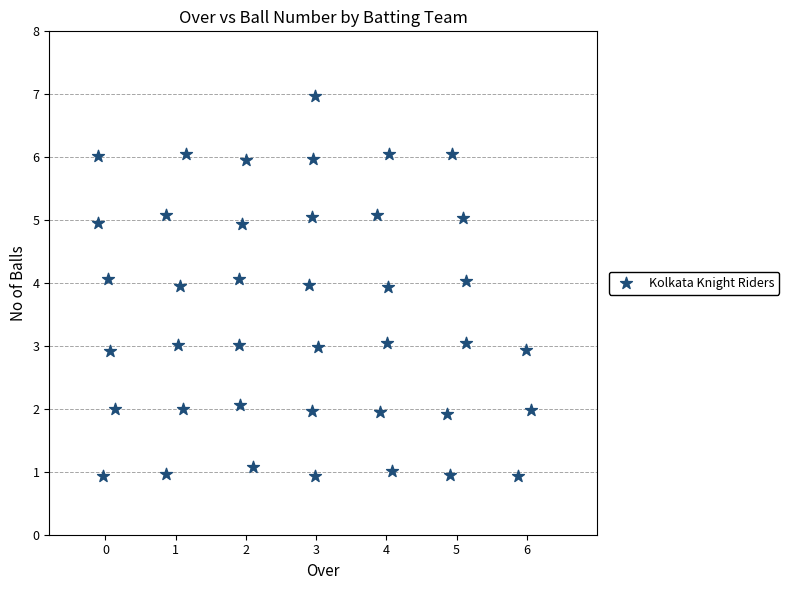

What is the range of Y values (max minus min)?

6.0